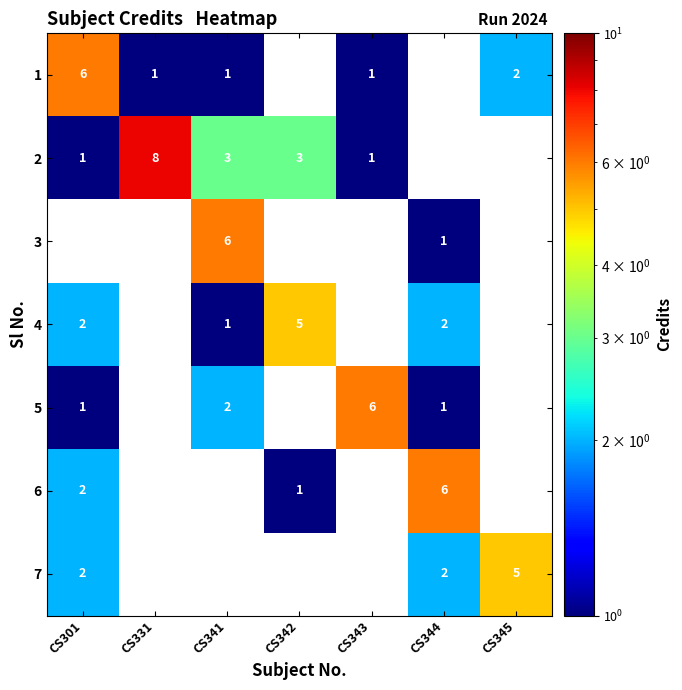

Between CS342 and CS344, which series saw the biggest shift?

row_5